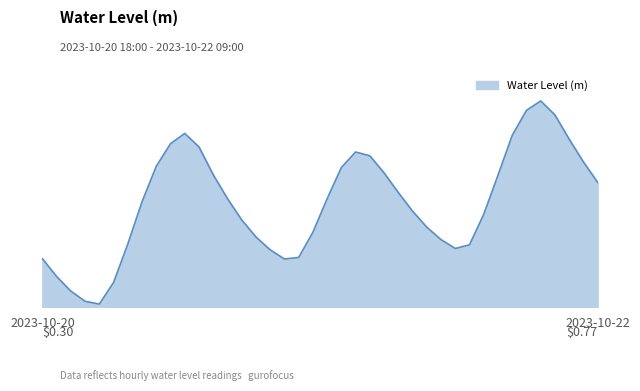

Is this an area chart (filled region under the line)?

Yes